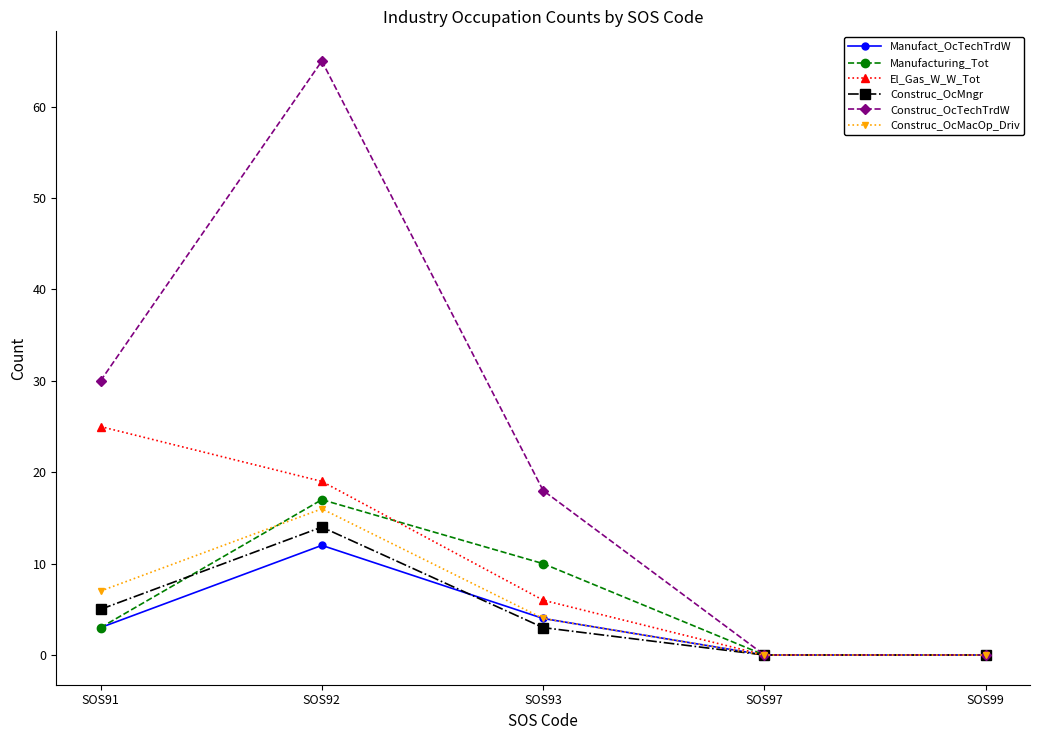

What is the difference between the second highest and minimum values in the Manufacturing_Tot series?

10